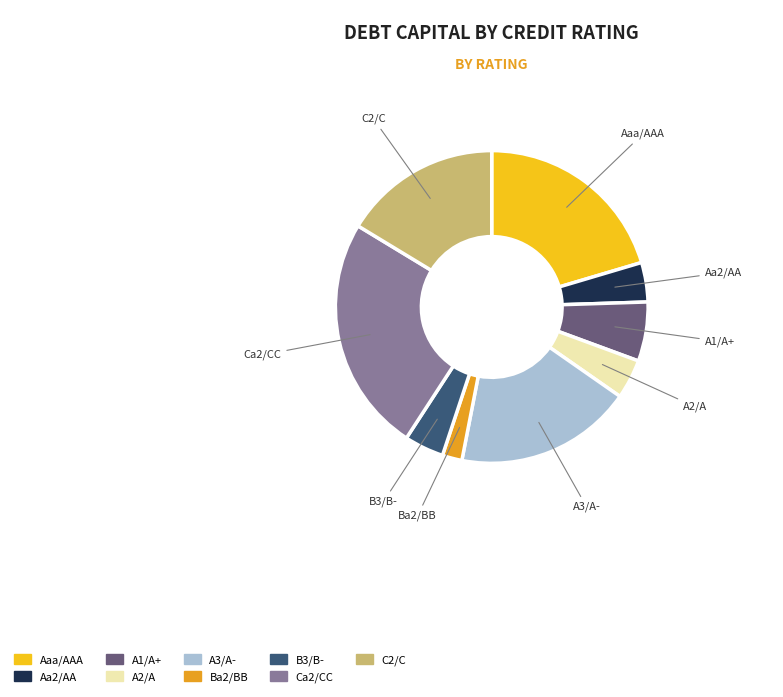

Combined, do Aaa/AAA and Aa2/AA account for over 50%?

No